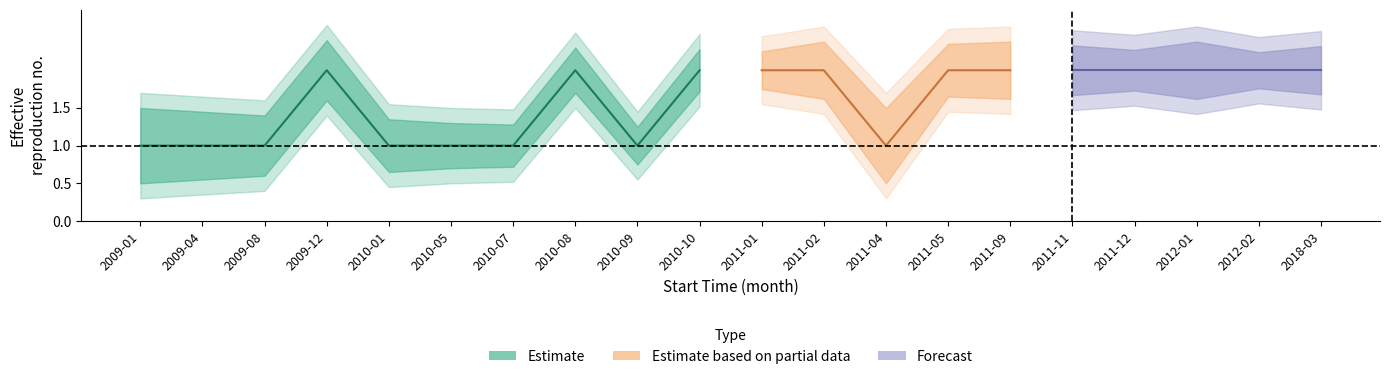

Reading left to right, what are all the values shown in this chart?

mean_value: 2009-01=1.0	2009-04=1.0	2009-08=1.0	2009-12=2.0	2010-01=1.0	2010-05=1.0	2010-07=1.0	2010-08=2.0	2010-09=1.0	2010-10=2.0	2011-01=2.0	2011-02=2.0	2011-04=1.0	2011-05=2.0	2011-09=2.0	2011-11=2.0	2011-12=2.0	2012-01=2.0	2012-02=2.0	2018-03=2.0
upper: 2009-01=1.5	2009-04=1.4	2009-08=1.4	2009-12=2.4	2010-01=1.4	2010-05=1.3	2010-07=1.3	2010-08=2.3	2010-09=1.2	2010-10=2.3	2011-01=2.2	2011-02=2.4	2011-04=1.5	2011-05=2.4	2011-09=2.4	2011-11=2.3	2011-12=2.3	2012-01=2.4	2012-02=2.2	2018-03=2.3
lower: 2009-01=0.5	2009-04=0.6	2009-08=0.6	2009-12=1.6	2010-01=0.7	2010-05=0.7	2010-07=0.7	2010-08=1.7	2010-09=0.8	2010-10=1.7	2011-01=1.8	2011-02=1.6	2011-04=0.5	2011-05=1.6	2011-09=1.6	2011-11=1.7	2011-12=1.7	2012-01=1.6	2012-02=1.8	2018-03=1.7
upper2: 2009-01=1.7	2009-04=1.6	2009-08=1.6	2009-12=2.6	2010-01=1.6	2010-05=1.5	2010-07=1.5	2010-08=2.5	2010-09=1.4	2010-10=2.5	2011-01=2.5	2011-02=2.6	2011-04=1.7	2011-05=2.5	2011-09=2.6	2011-11=2.5	2011-12=2.5	2012-01=2.6	2012-02=2.4	2018-03=2.5
lower2: 2009-01=0.3	2009-04=0.3	2009-08=0.4	2009-12=1.4	2010-01=0.5	2010-05=0.5	2010-07=0.5	2010-08=1.5	2010-09=0.6	2010-10=1.5	2011-01=1.6	2011-02=1.4	2011-04=0.3	2011-05=1.4	2011-09=1.4	2011-11=1.5	2011-12=1.5	2012-01=1.4	2012-02=1.6	2018-03=1.5